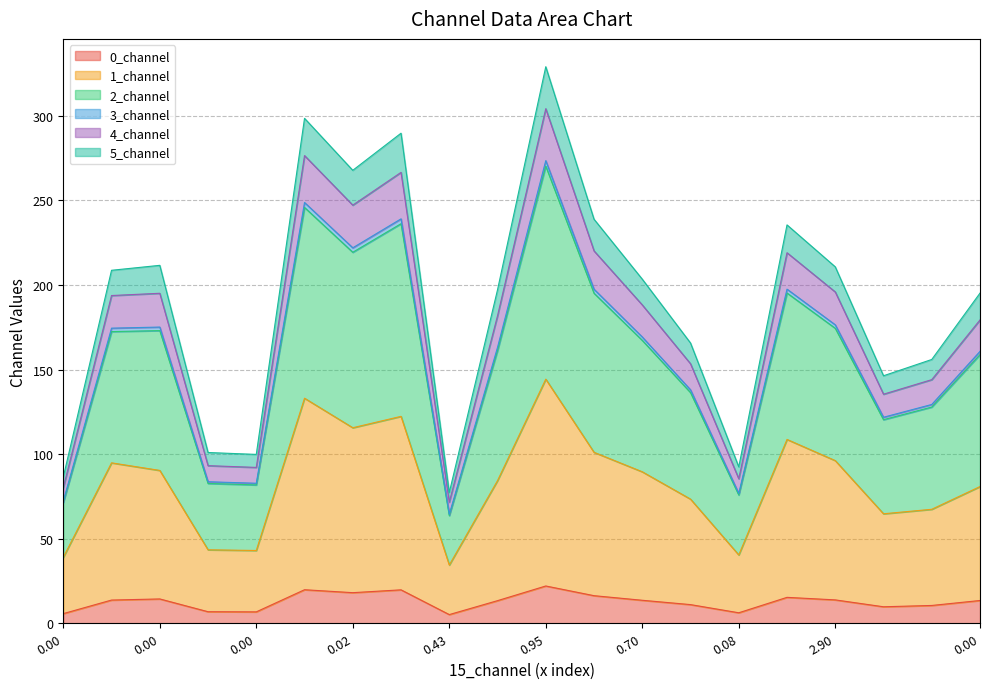

True or false: 1_channel has more than 2 interior local peaks.

True